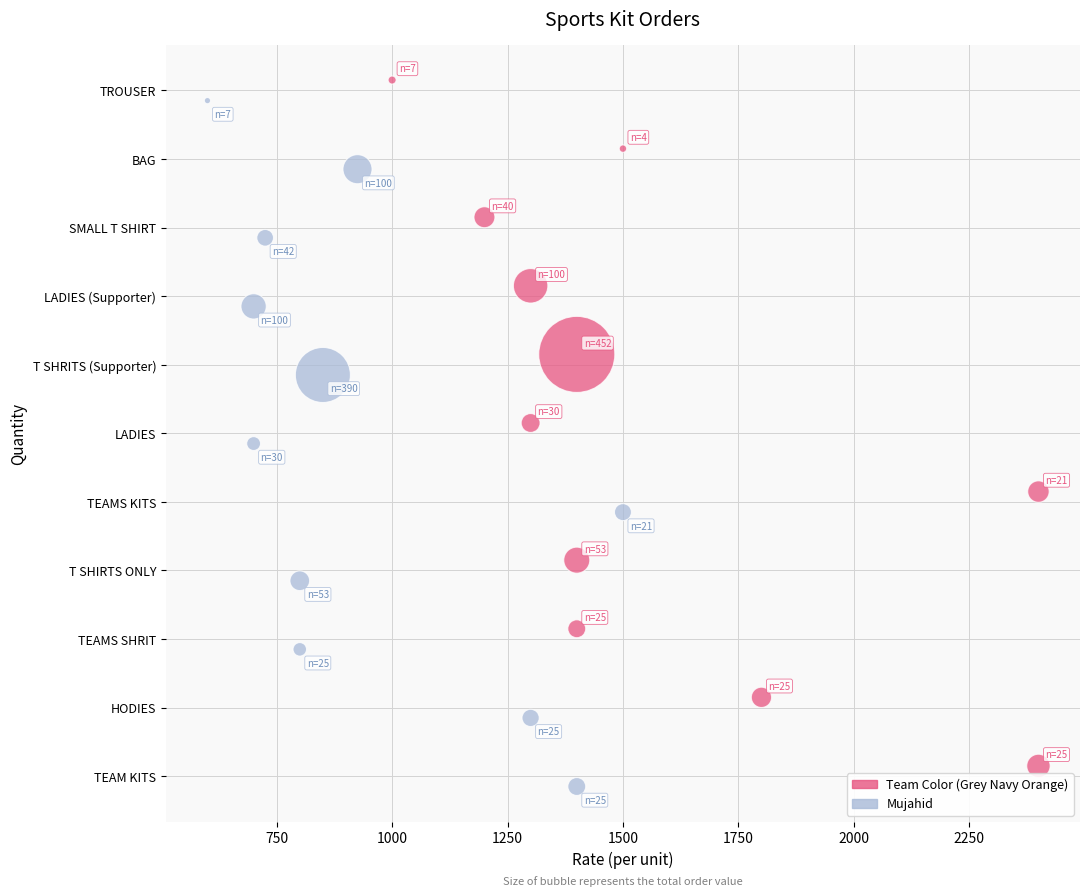

What are all the series names shown in the legend?

Team Color (Grey Navy Orange), Mujahid